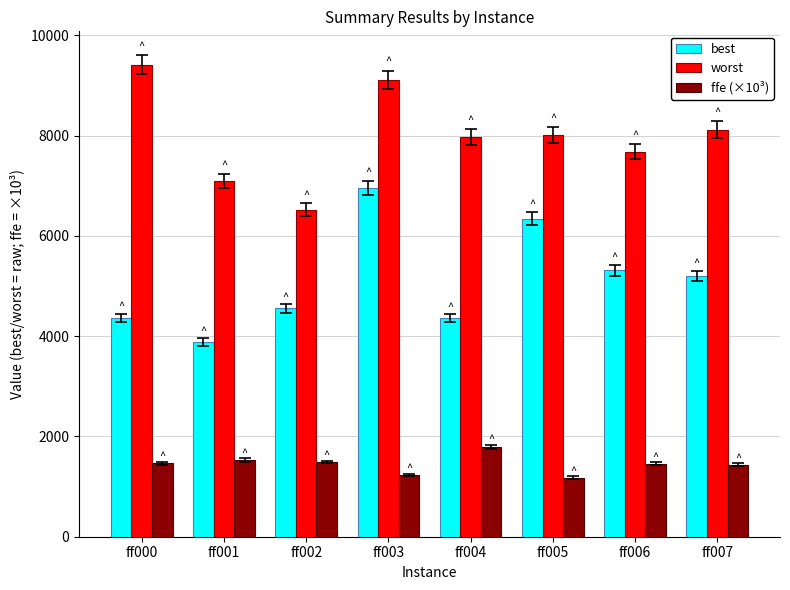

What value does the worst series have at ff003?

9113.0